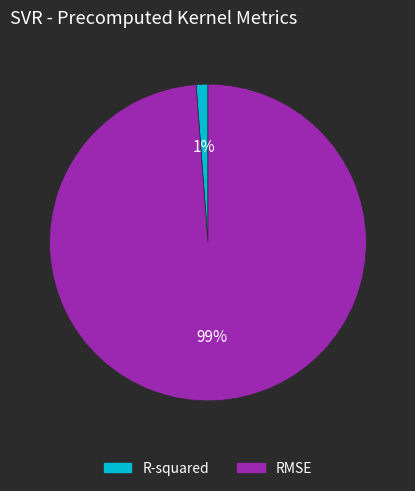

Does R-squared account for over 50% of the chart?

No